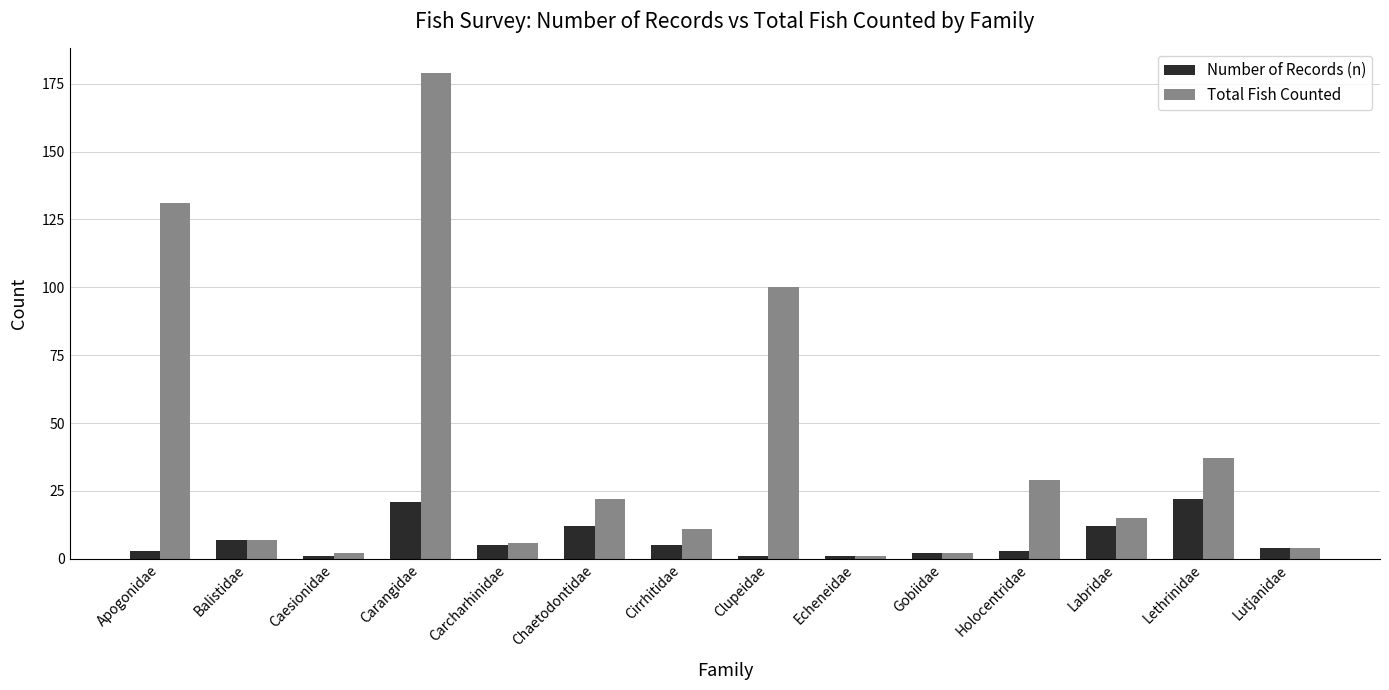

List the series in order of their peak value, lowest first.

Number of Records (n), Total Fish Counted